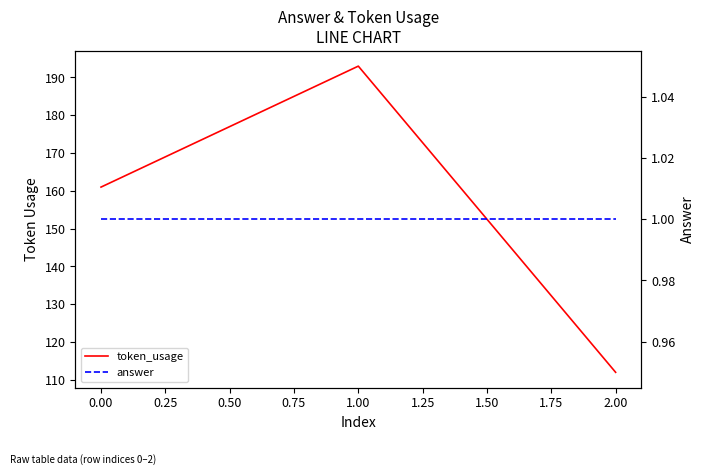

Rank the series by their maximum value, from lowest to highest.

answer, token_usage